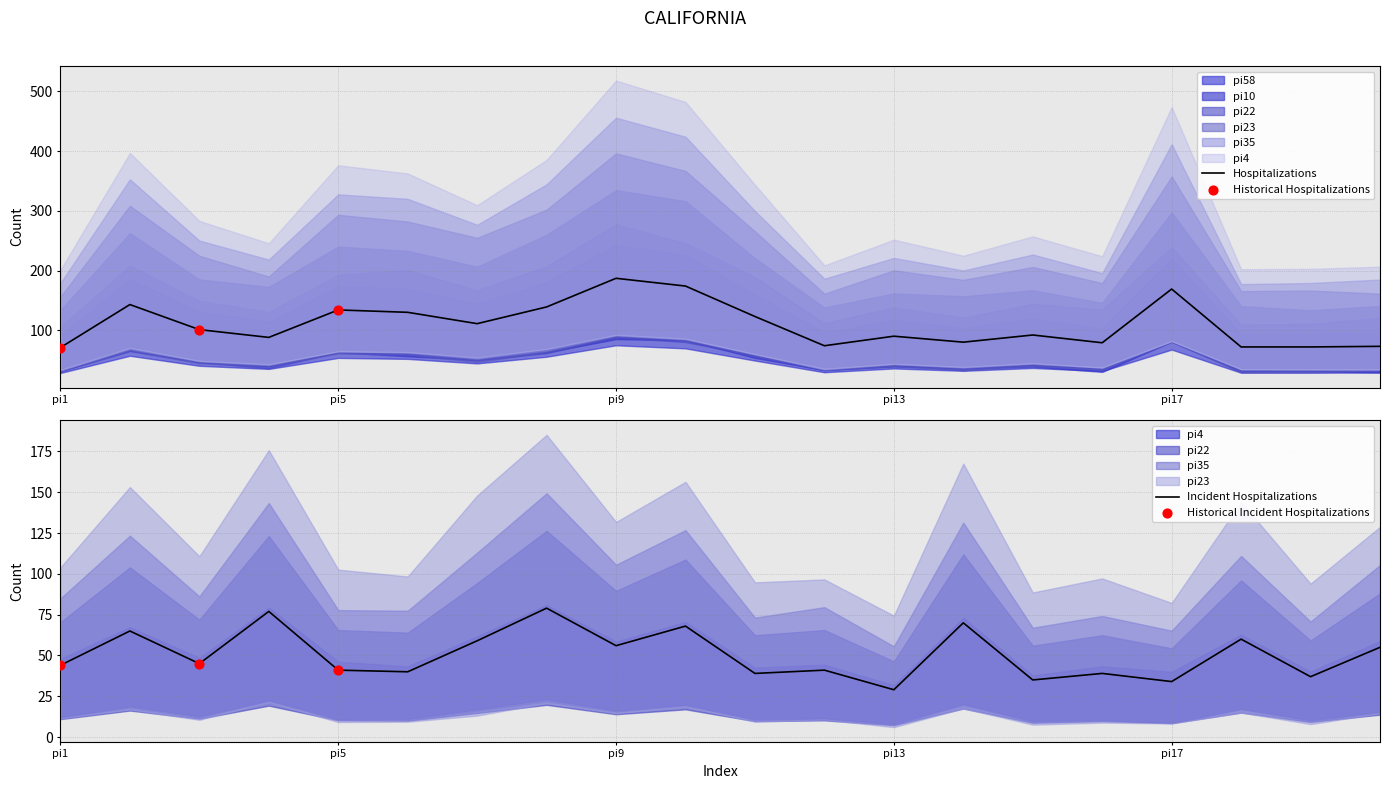

Which series reaches the minimum Y coordinate?

pi4